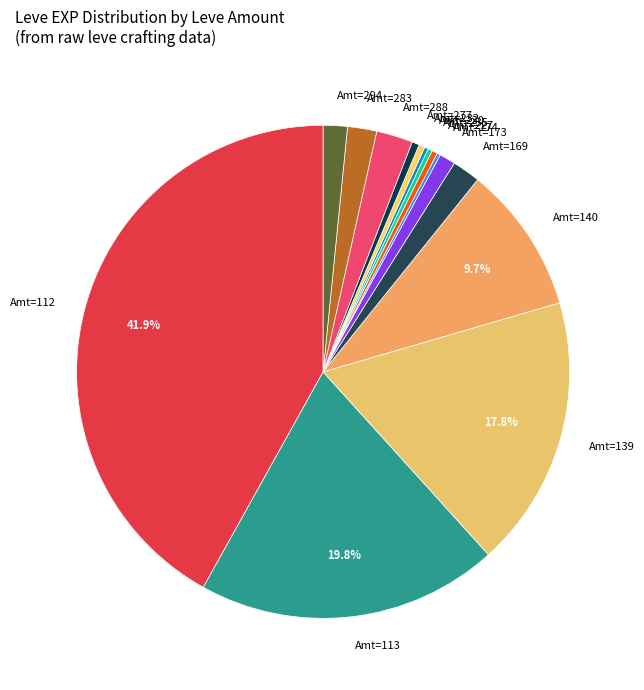

What percentage do Amt=113 and Amt=112 together represent?

61.7%